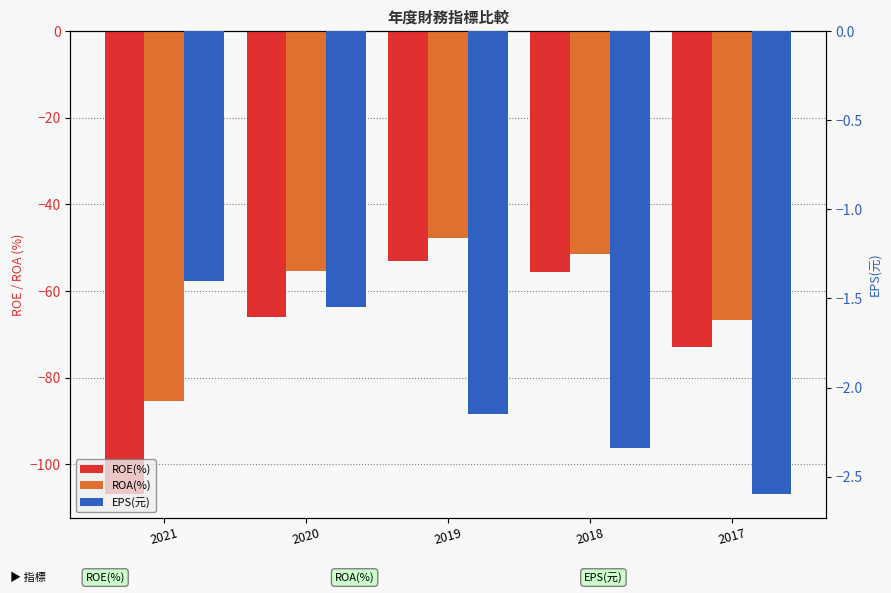

What is the difference between the EPS(元) values at 2020 and 2021?

0.2